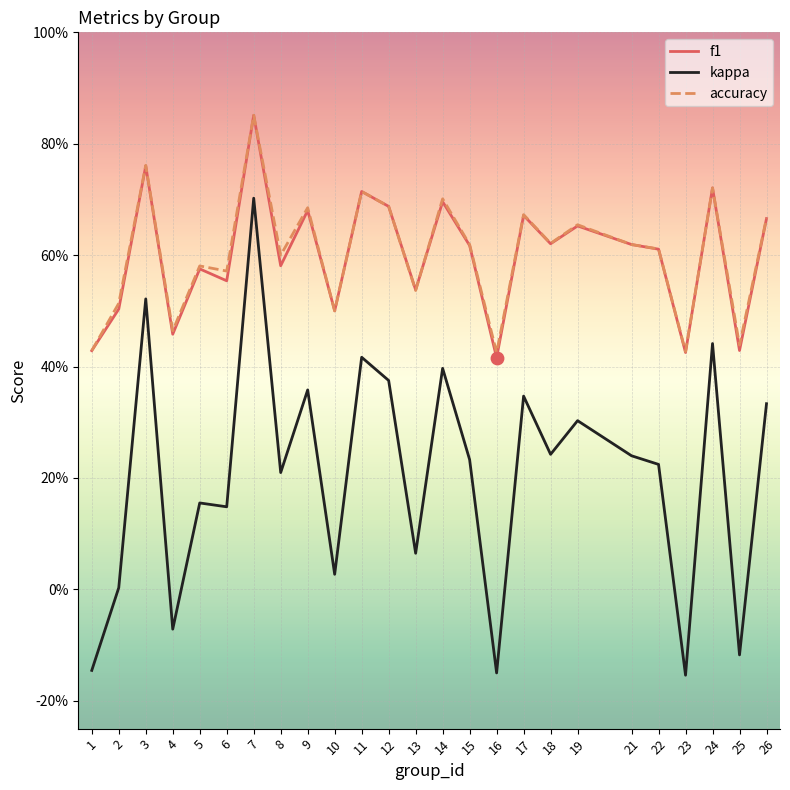

At which category is the sum across all series the highest?

7